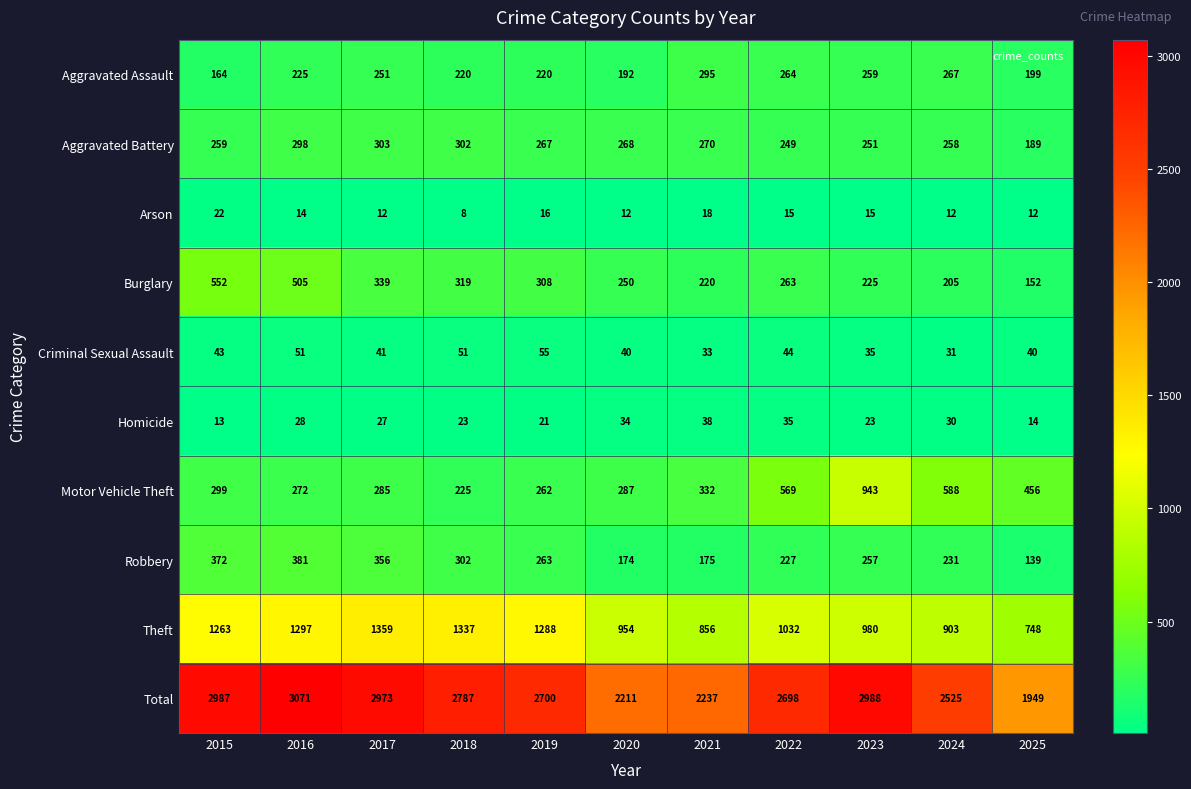

Rank the series by their maximum value, from lowest to highest.

Arson, Homicide, Criminal Sexual Assault, Aggravated Assault, Aggravated Battery, Robbery, Burglary, Motor Vehicle Theft, Theft, Total